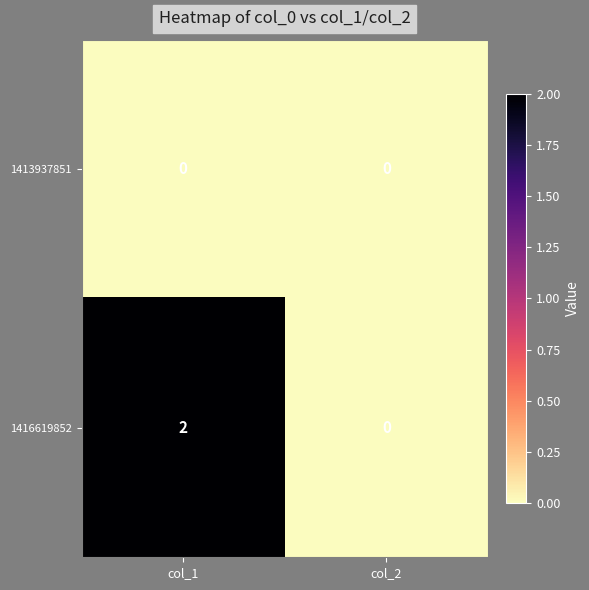

How many series are shown in this chart?

2